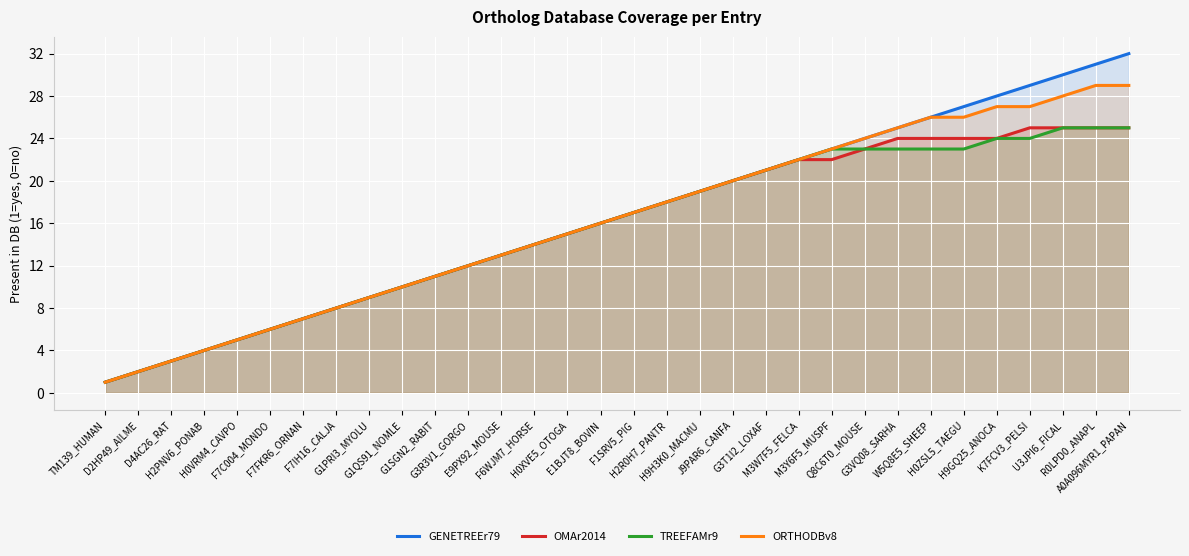

How many data points in TREEFAMr9 are above 17?

15